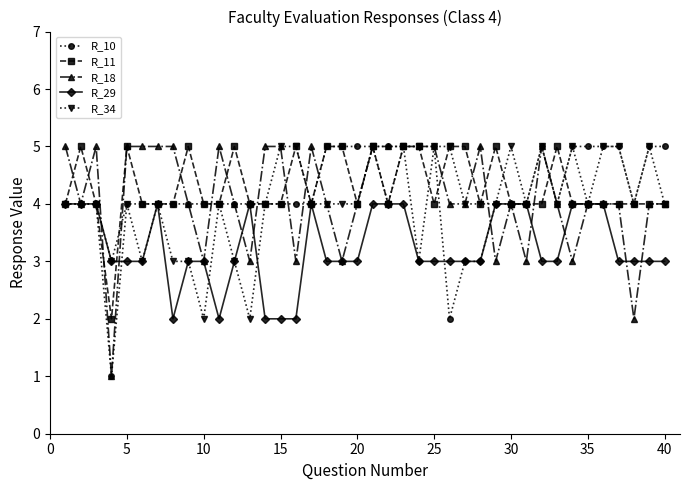

What is the highest value of the R_34 series?

5